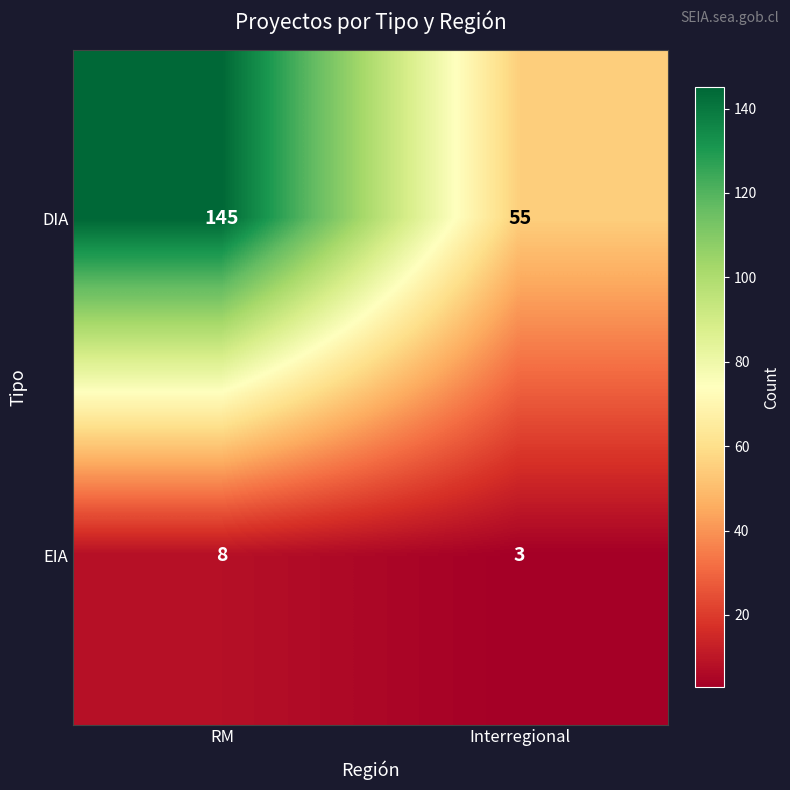

The DIA series shows 13 at Interregional. True or false?

False